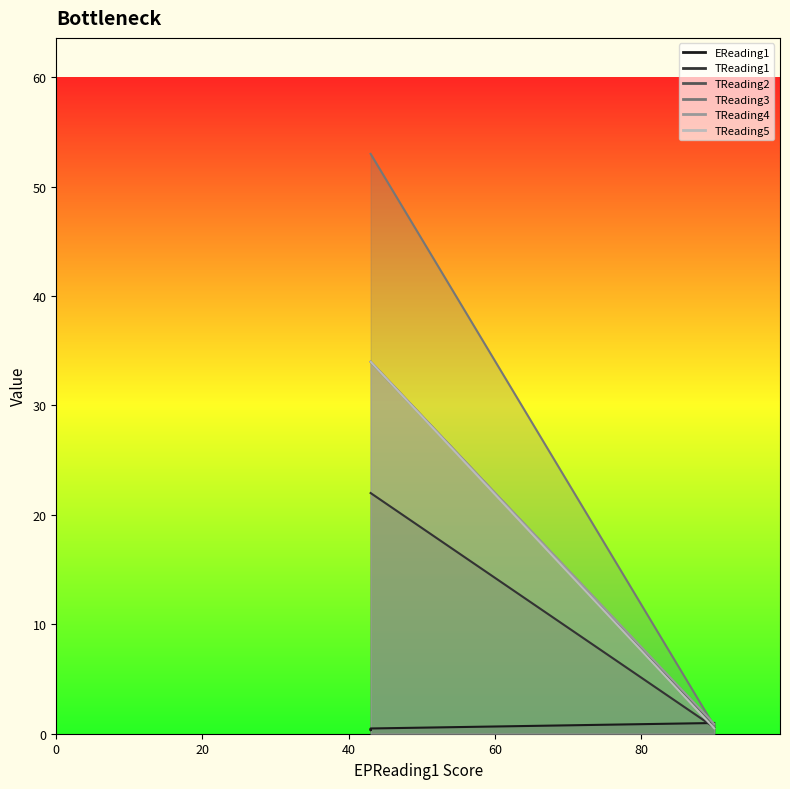

After their last crossing, which series has the higher values: TReading3 or EReading1?

TReading3